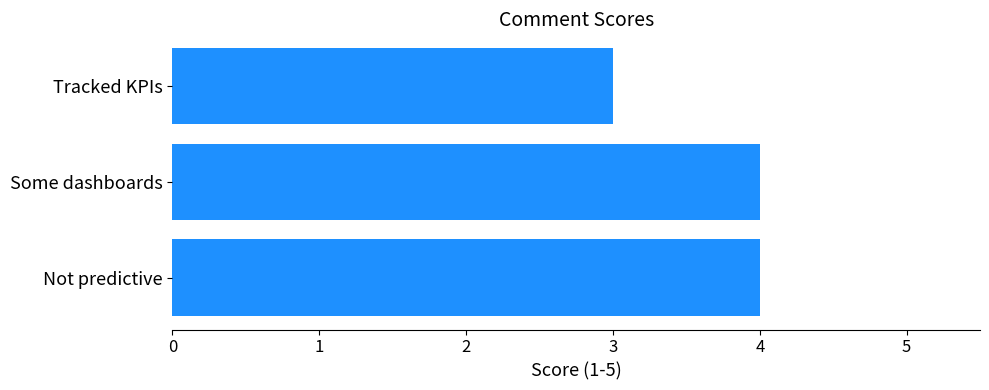

Count the values in the range 3 to 4.

3